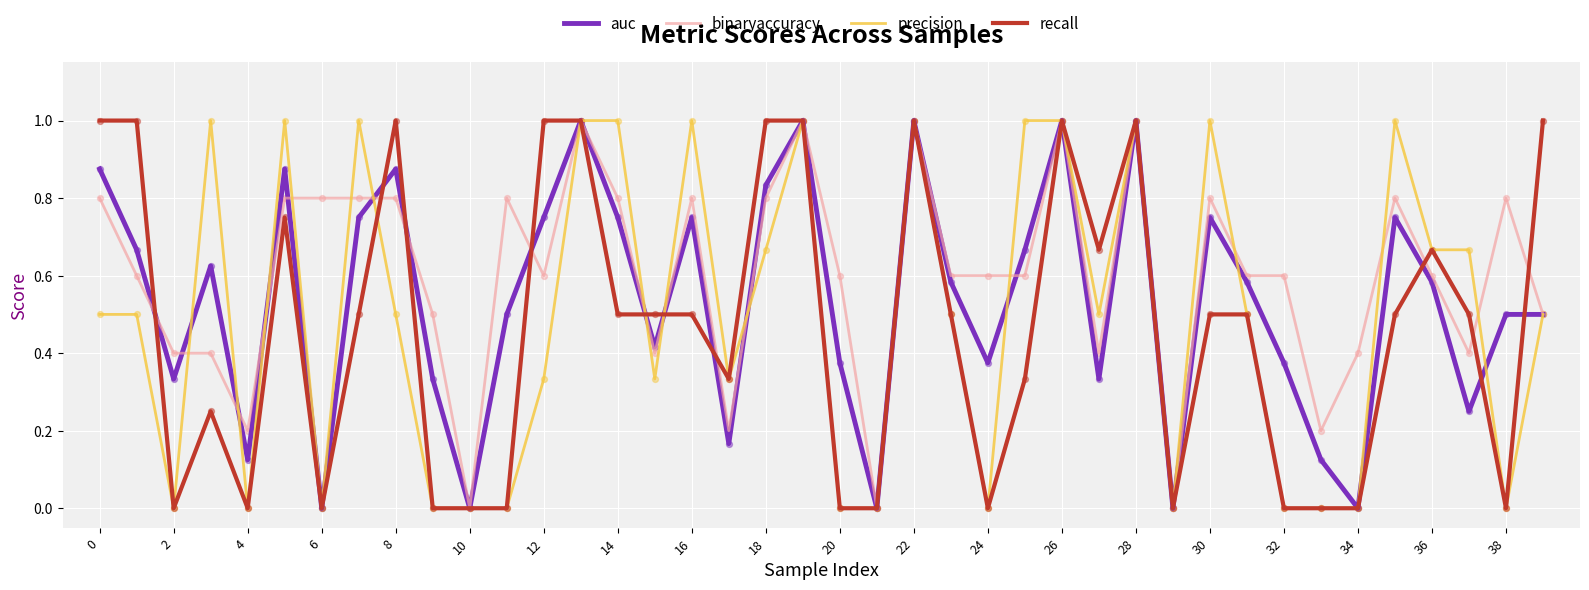

Rank the series by their average value, from lowest to highest.

recall, precision, auc, binaryaccuracy